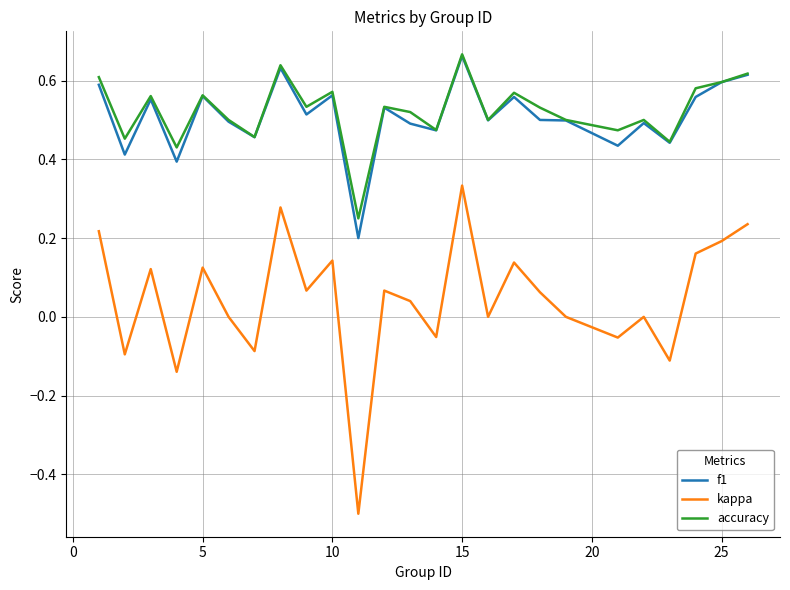

True or false: kappa and f1 cross at least once.

False